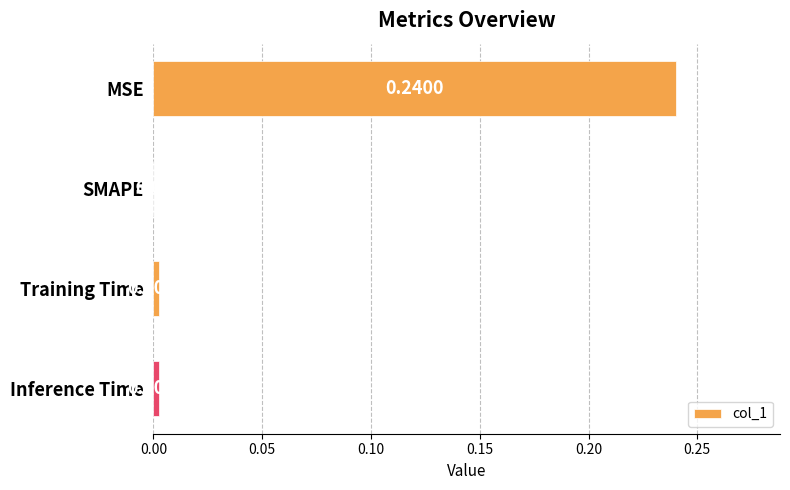

Which has a higher value, MSE or Inference Time?

MSE